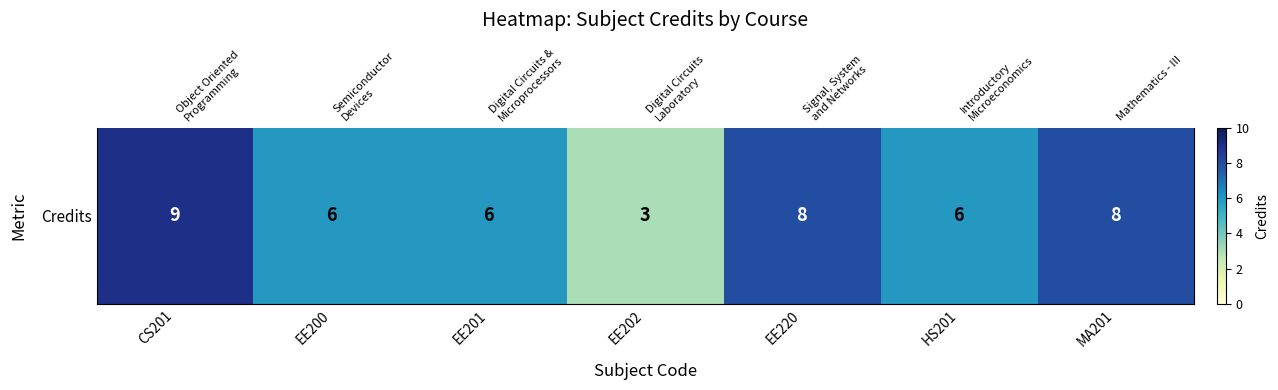

Count the number of categories in the chart.

7